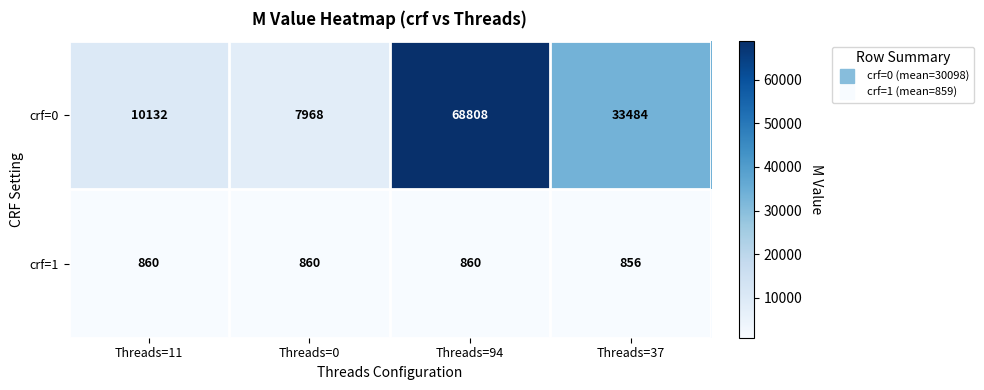

What value does the crf=1 series have at Threads=11?

860